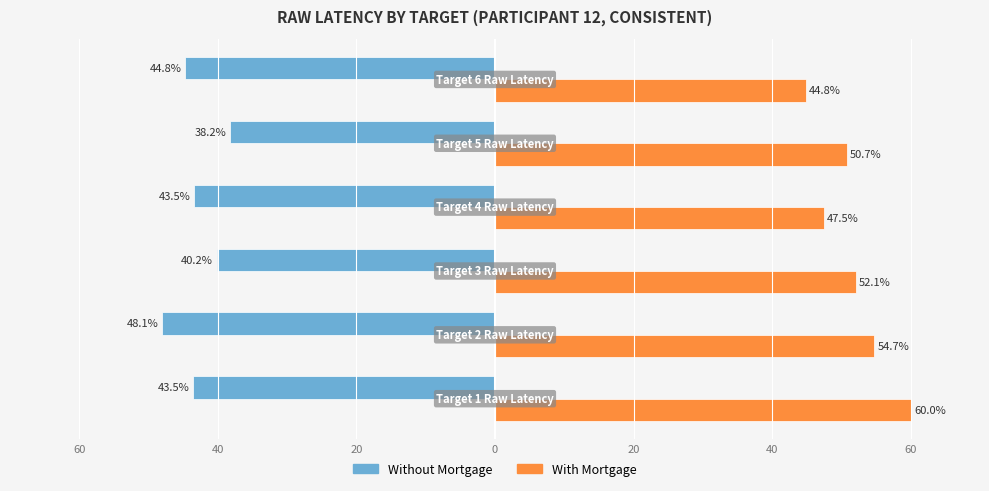

What are all the series names shown in the legend?

Without Mortgage, With Mortgage